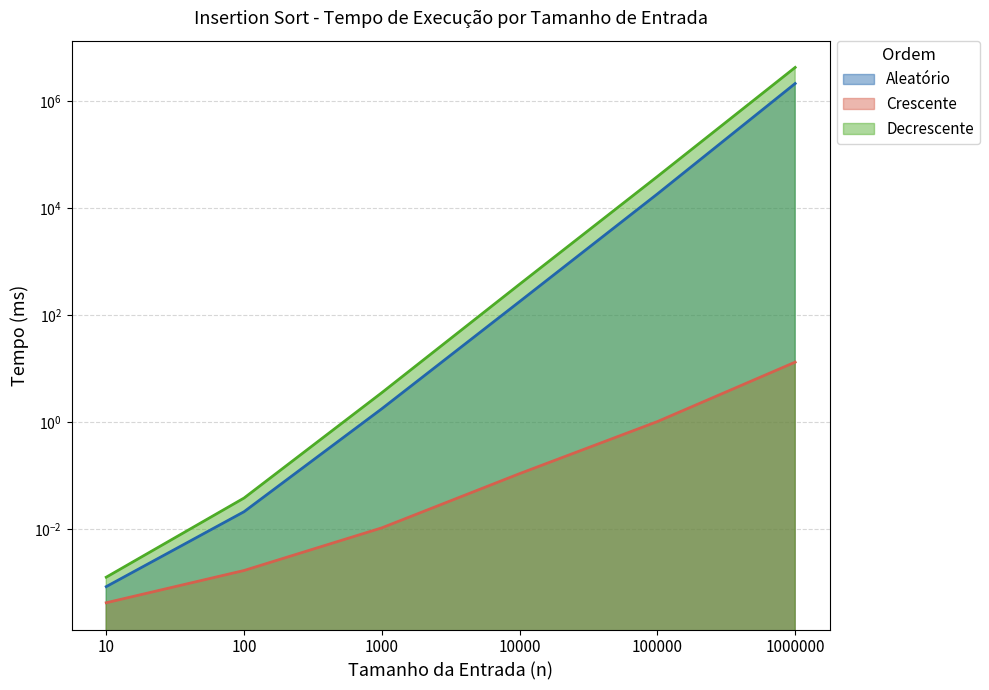

True or false: Decrescente has more than 0 points higher than both neighbors.

False